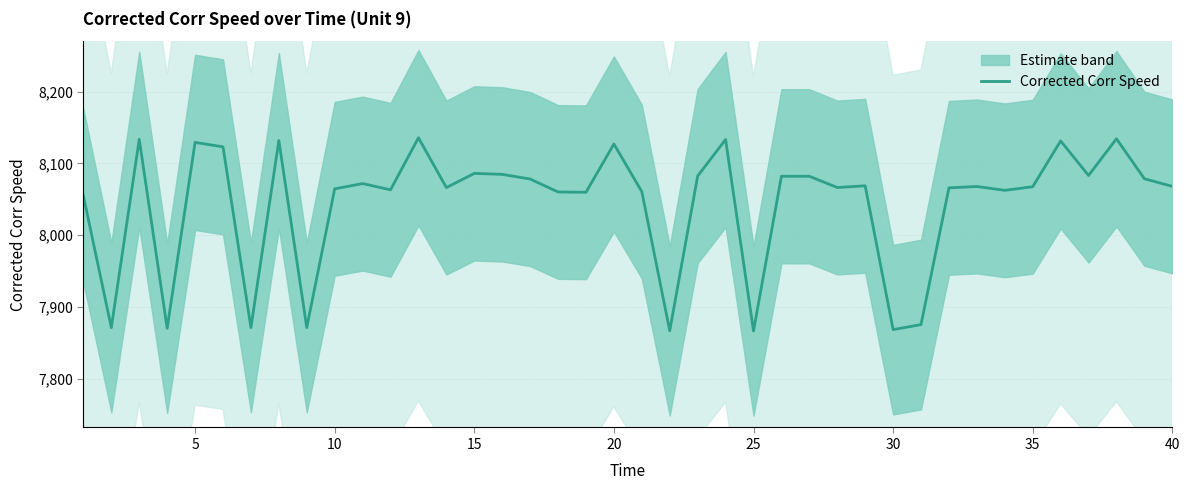

What is the minimum value for Corrected Corr Speed?

7866.8